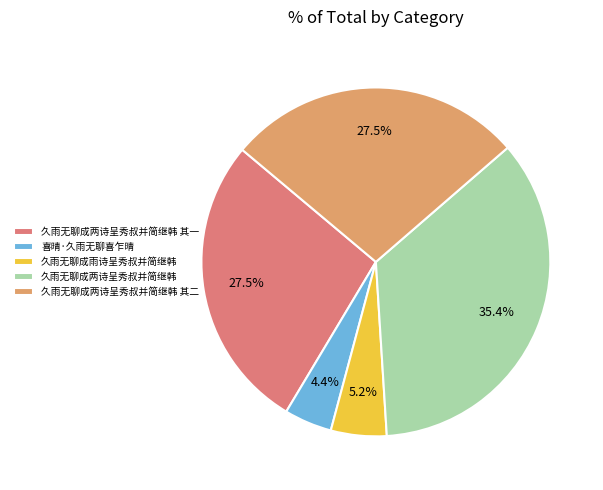

What percentage is the 久雨无聊成雨诗呈秀叔并简继韩 slice, to the nearest percent?

5%